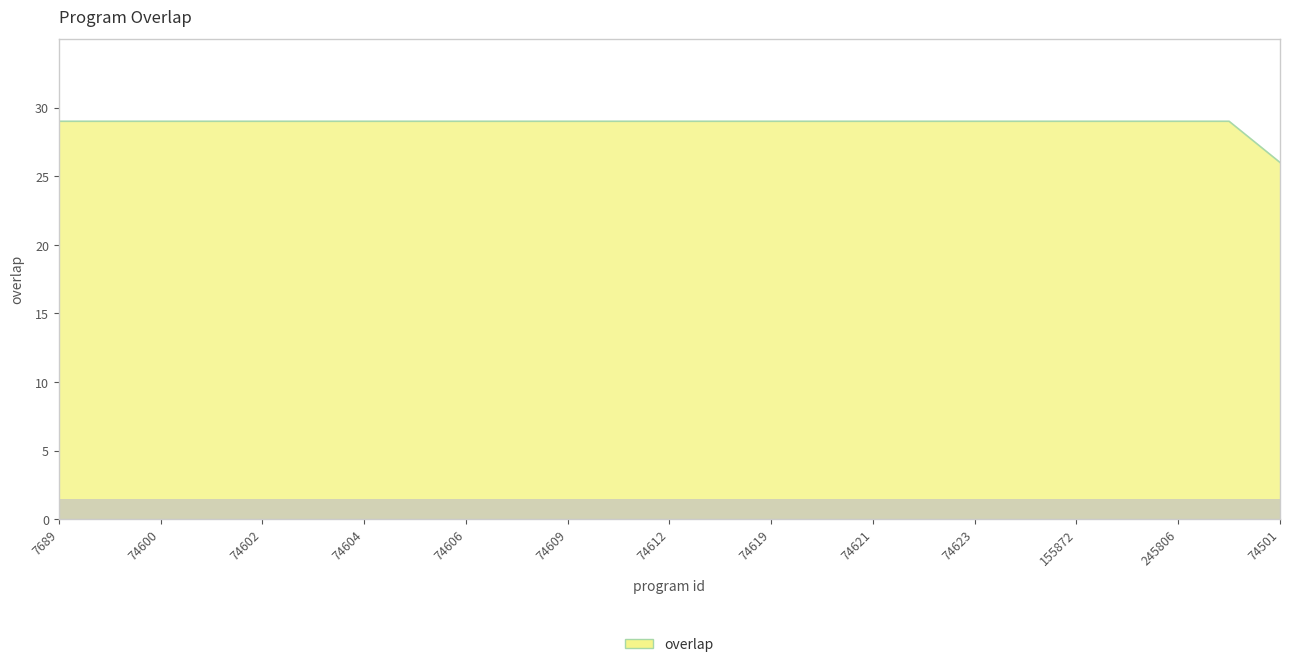

What is the smallest value displayed?

26